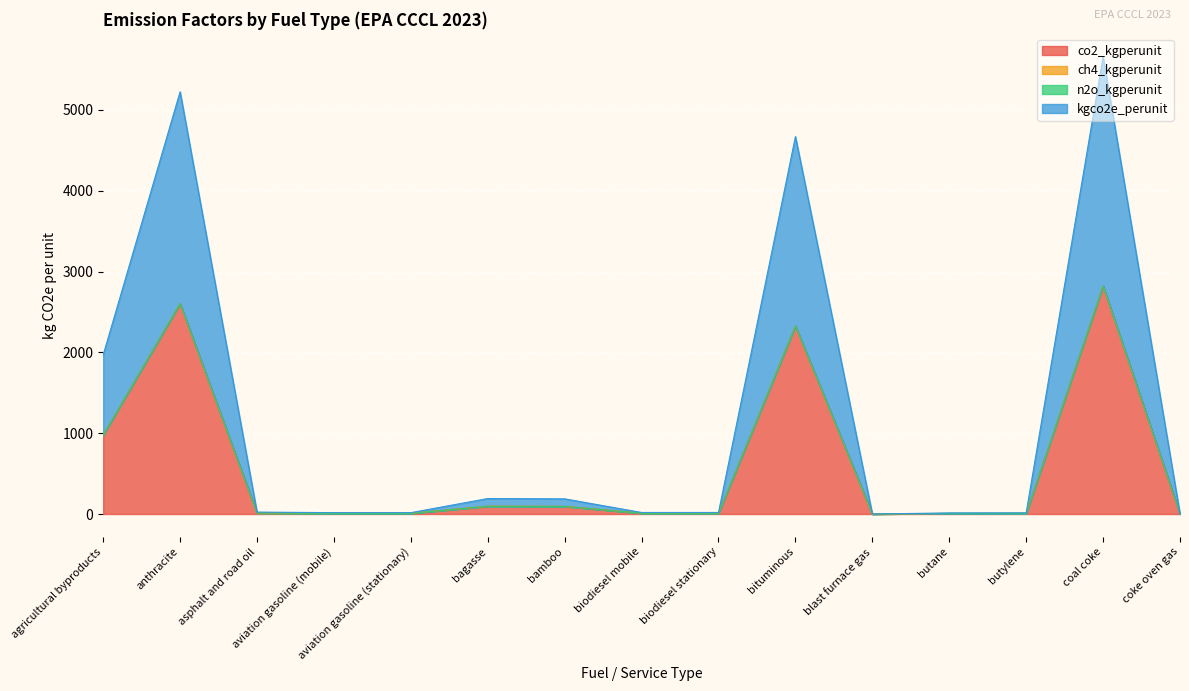

What is the label of the 1st point from the right?

coke oven gas